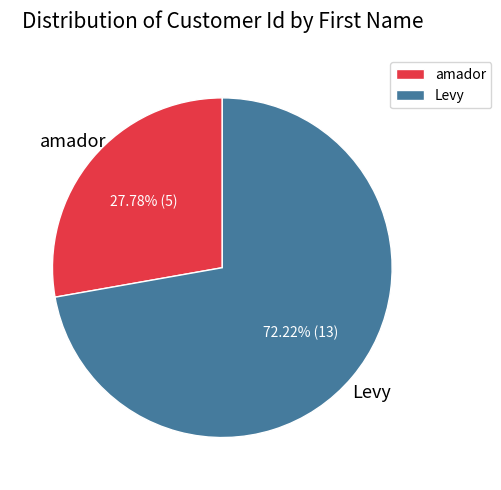

Rank the categories by value from lowest to highest.

amador, Levy